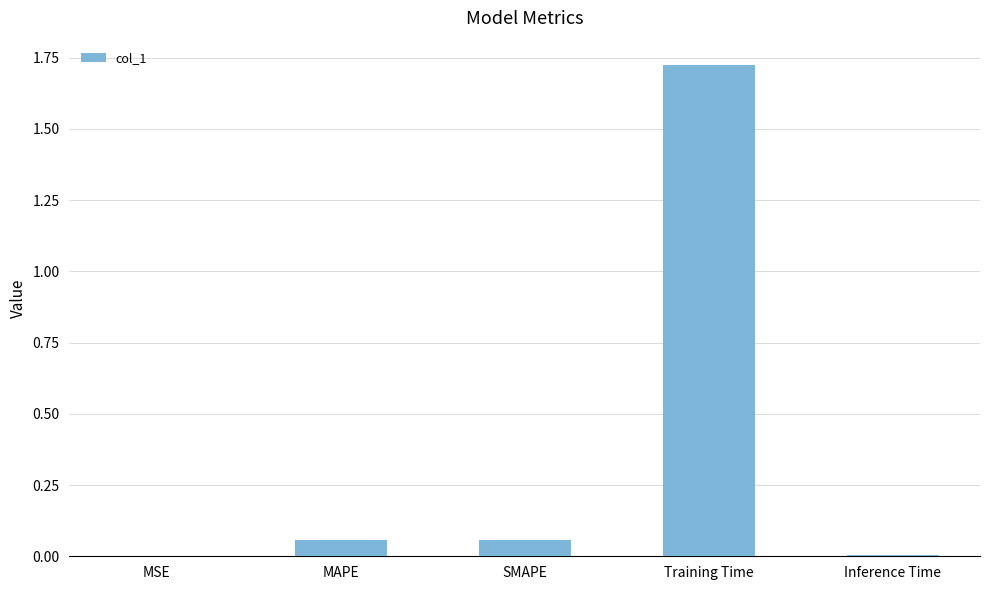

What is the sum of all values?

1.8